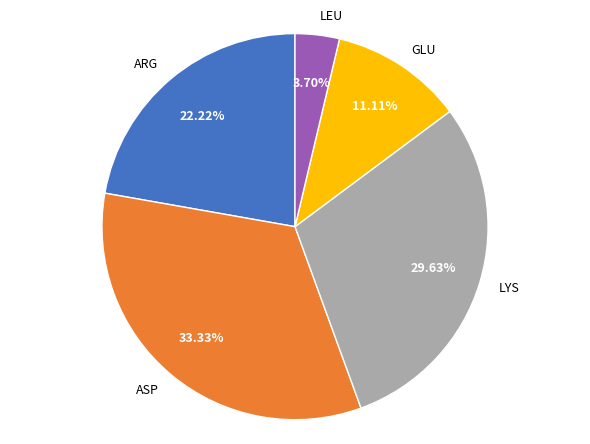

The ASP slice represents 33% of the pie. True or false?

True